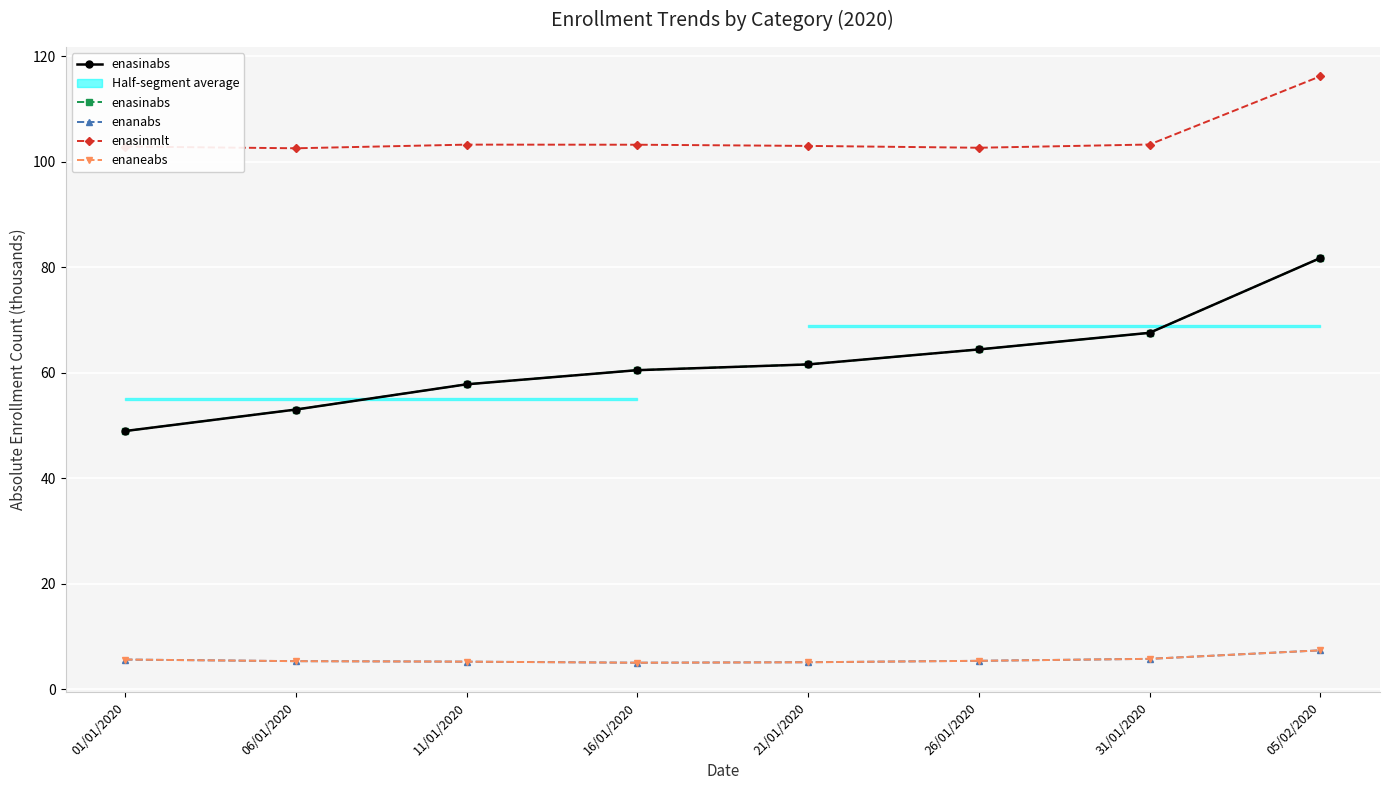

How many interior local peaks does the enasinmlt series have?

1